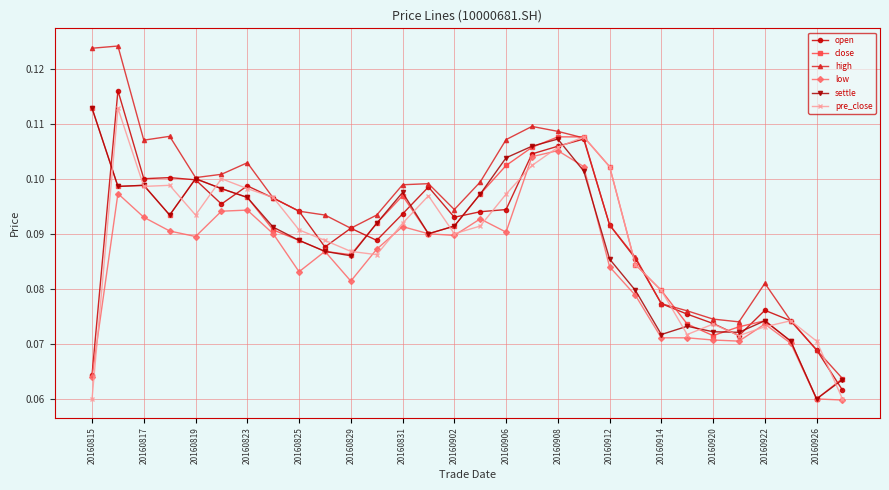

Which series has the largest range (max minus min)?

high